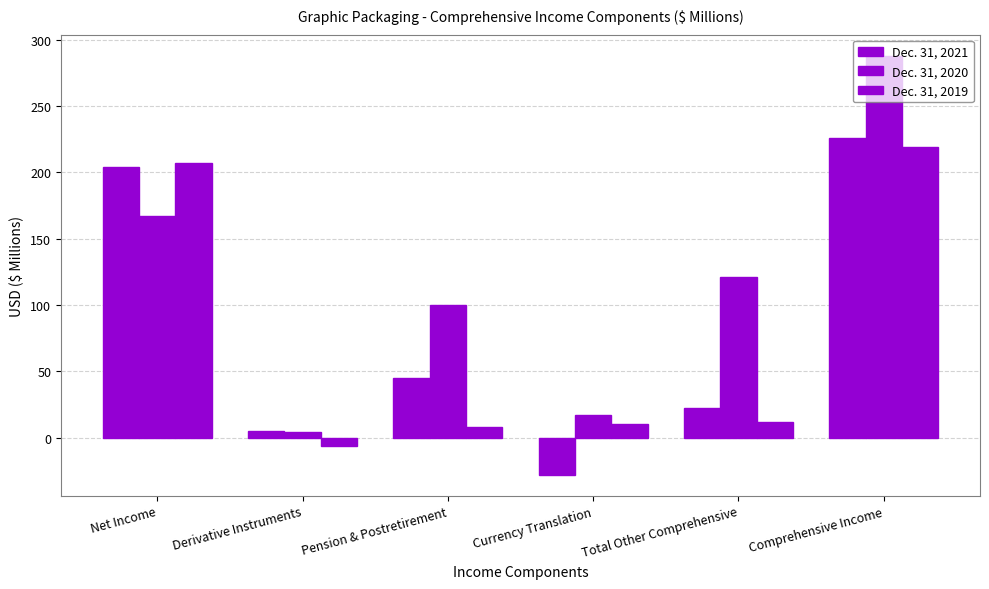

How many bars are there in each group?

3